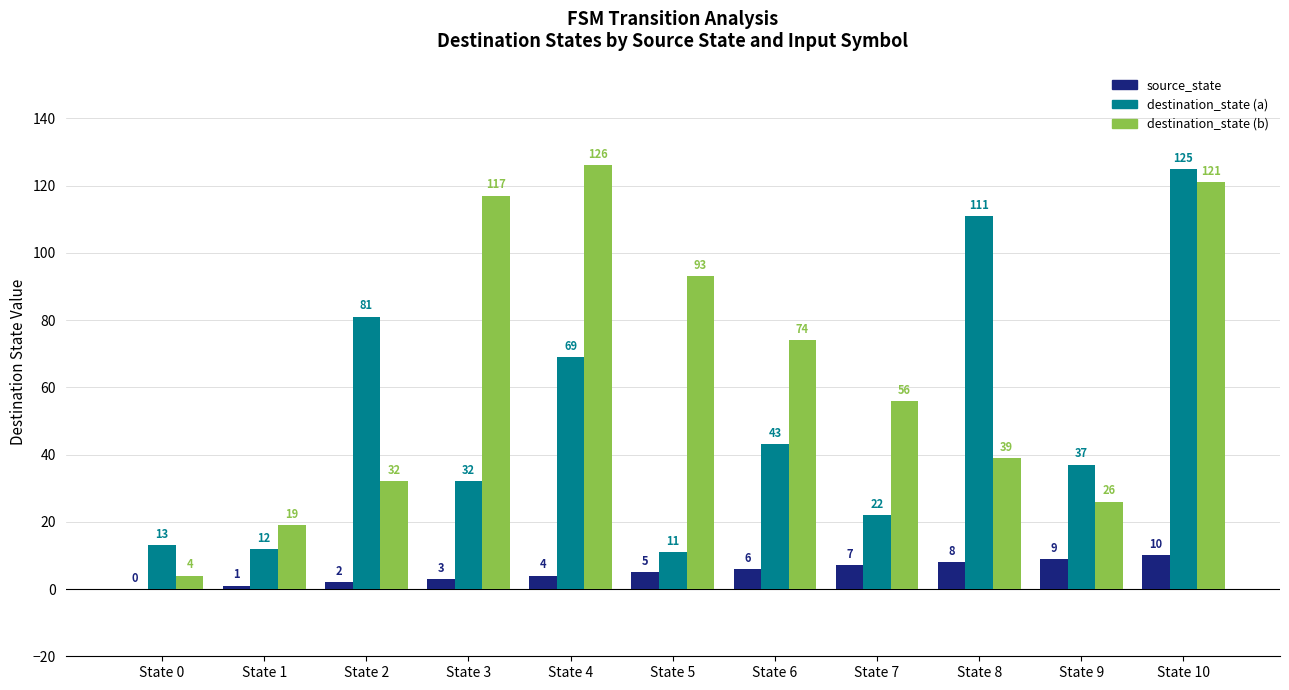

How many data points does each series have?

11